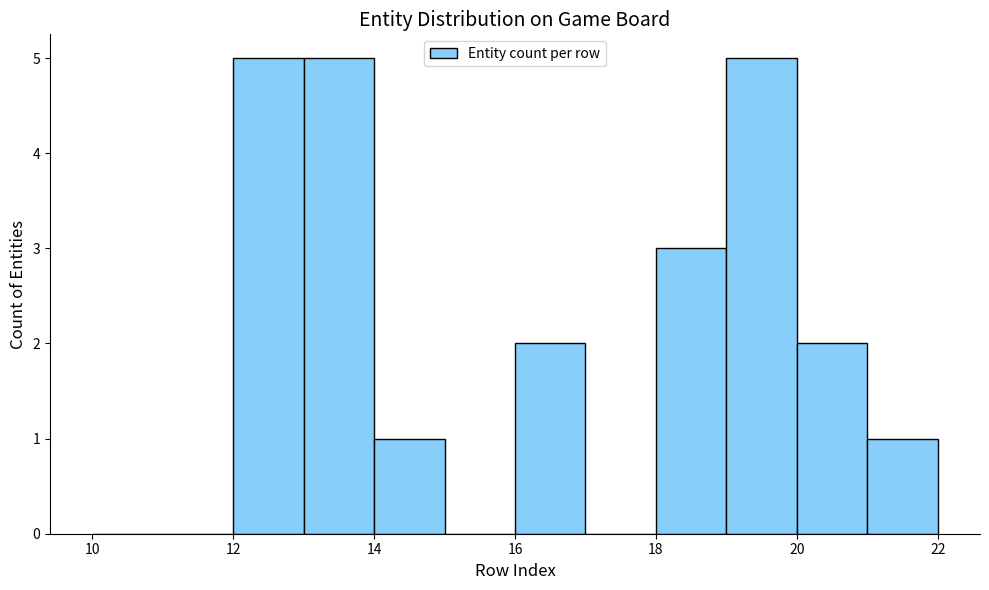

What is the height of the bar covering 14 to 15 on the x-axis? The values are not printed on the chart, so give them approximately, as read against the axis.

1